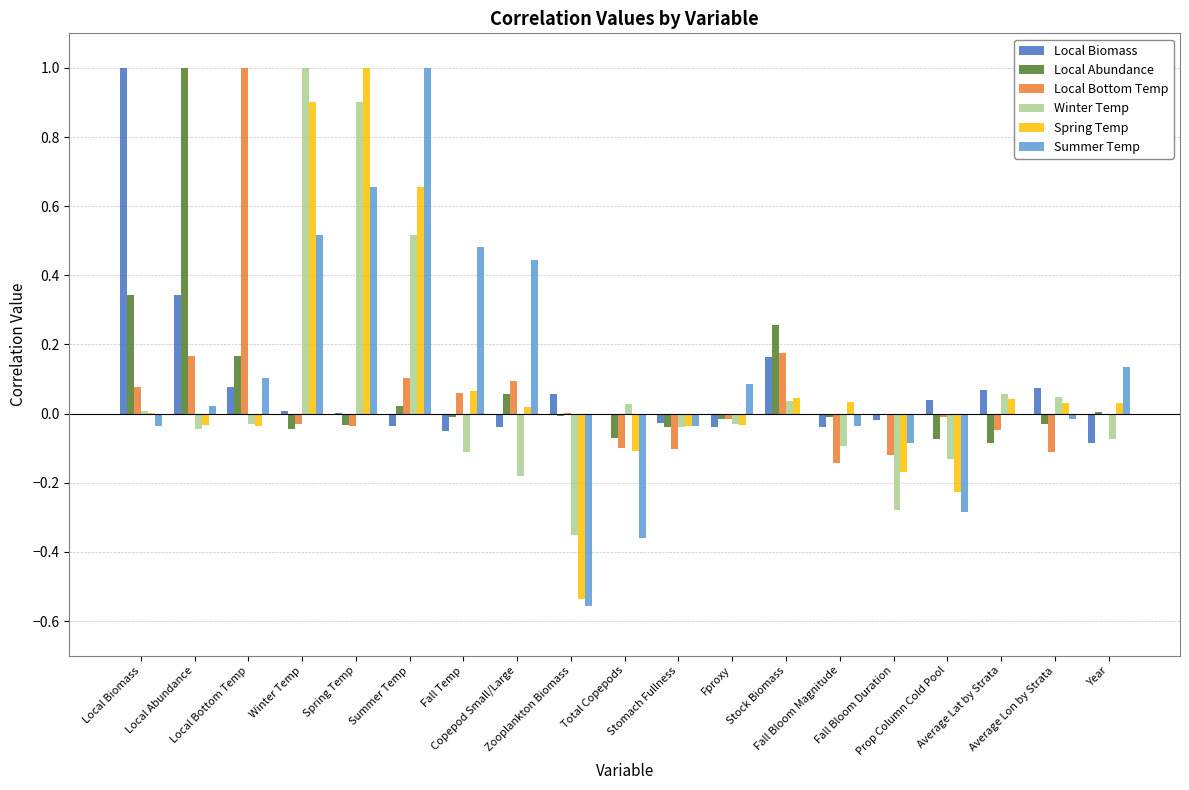

What is the difference between the Local Abundance values at Stock Biomass and Local Biomass?

0.1